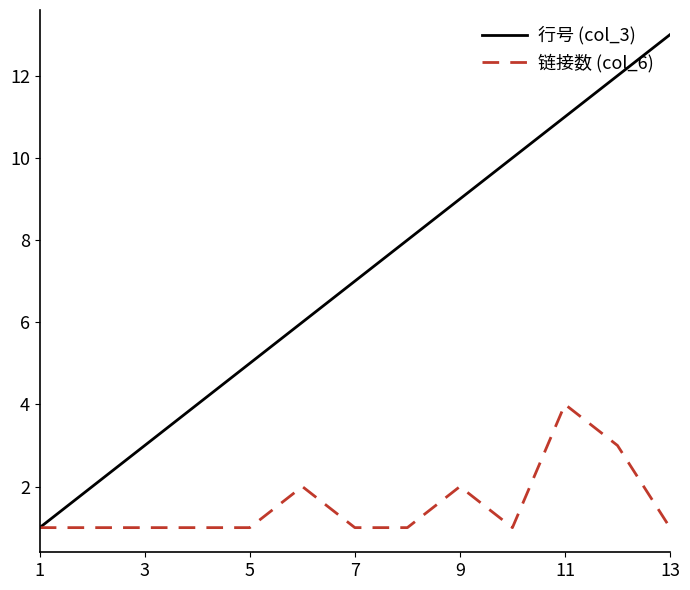

How many distinct data groups are displayed?

2